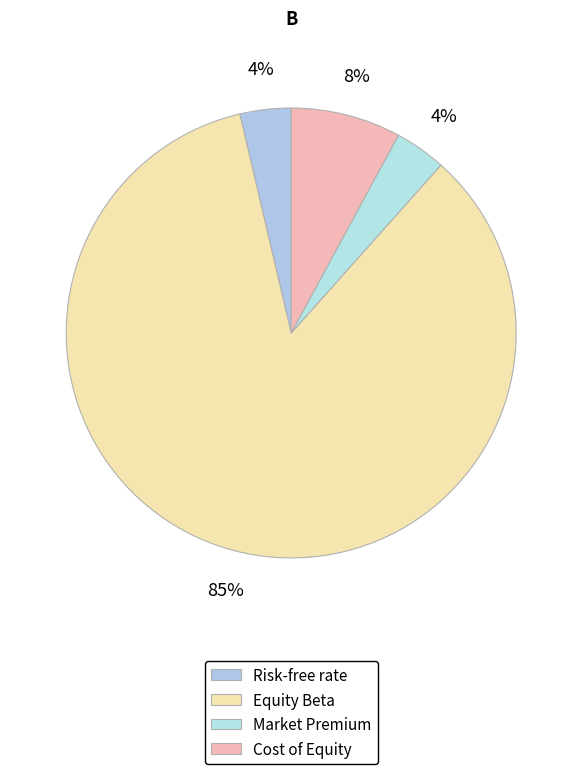

The Equity Beta slice represents 85% of the pie. True or false?

True